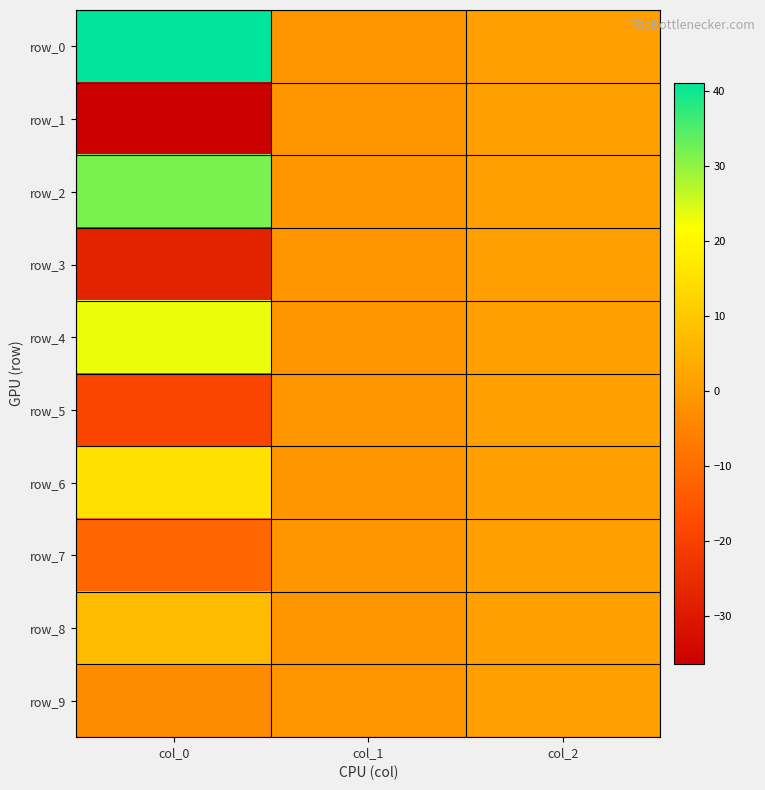

Which category has the highest value in the row_3 series?

col_2